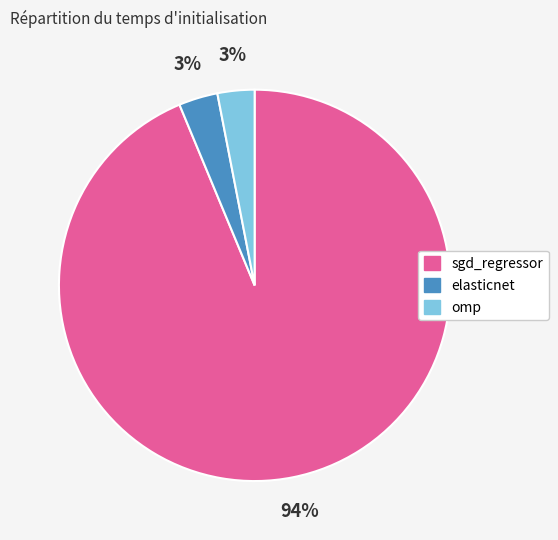

How many segments does this pie chart have?

3